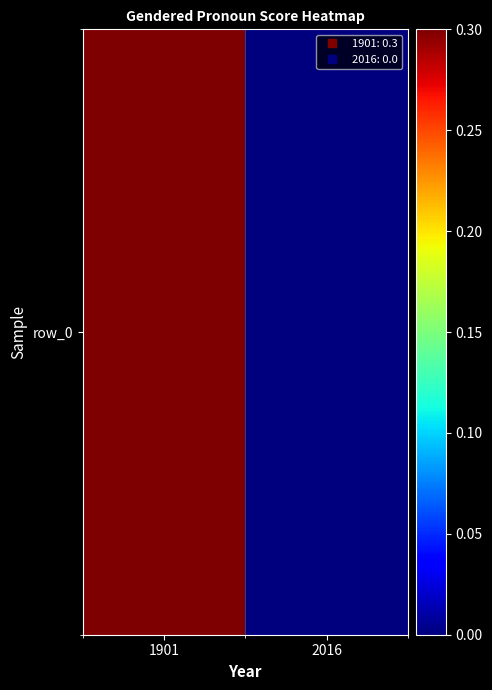

Which has a higher value, 1901 or 2016?

1901